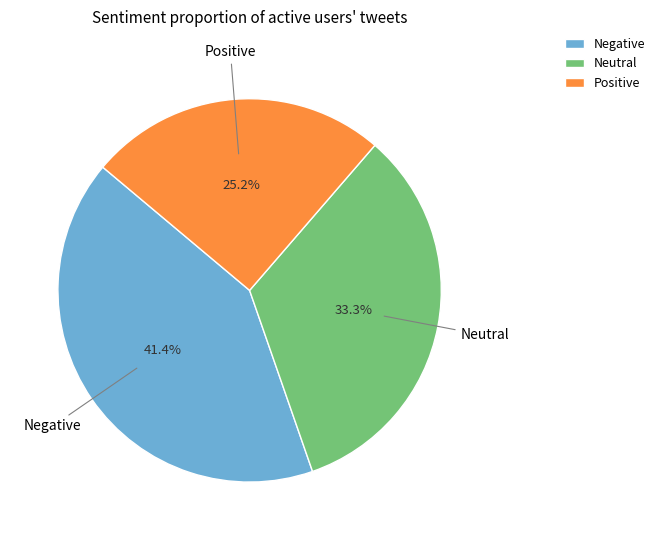

Does any single category account for the majority?

No